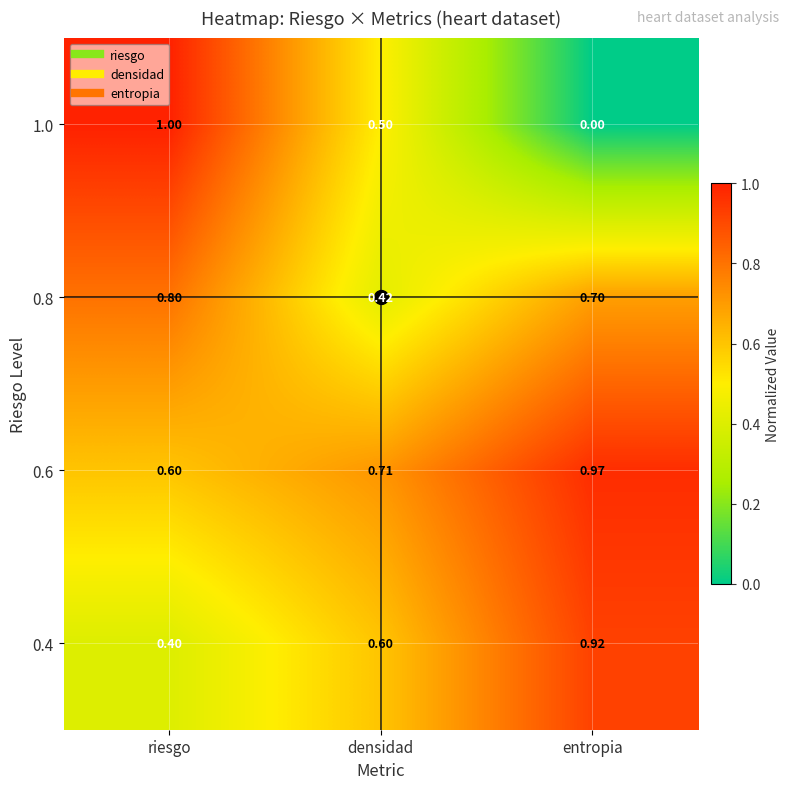

Is the value of 0.6 at densidad greater than the value of 0.8 at densidad?

Yes